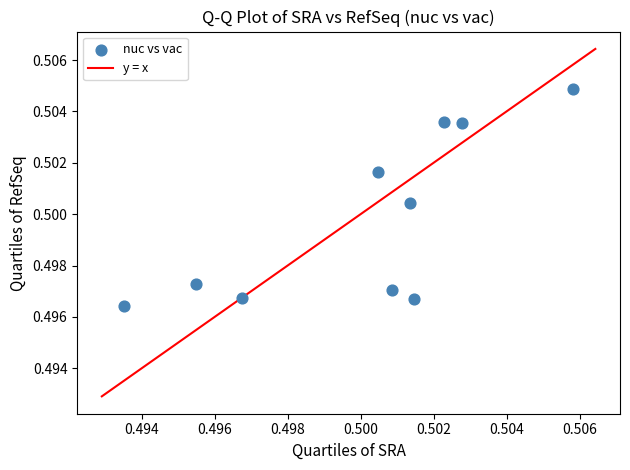

How many data points are displayed?

10